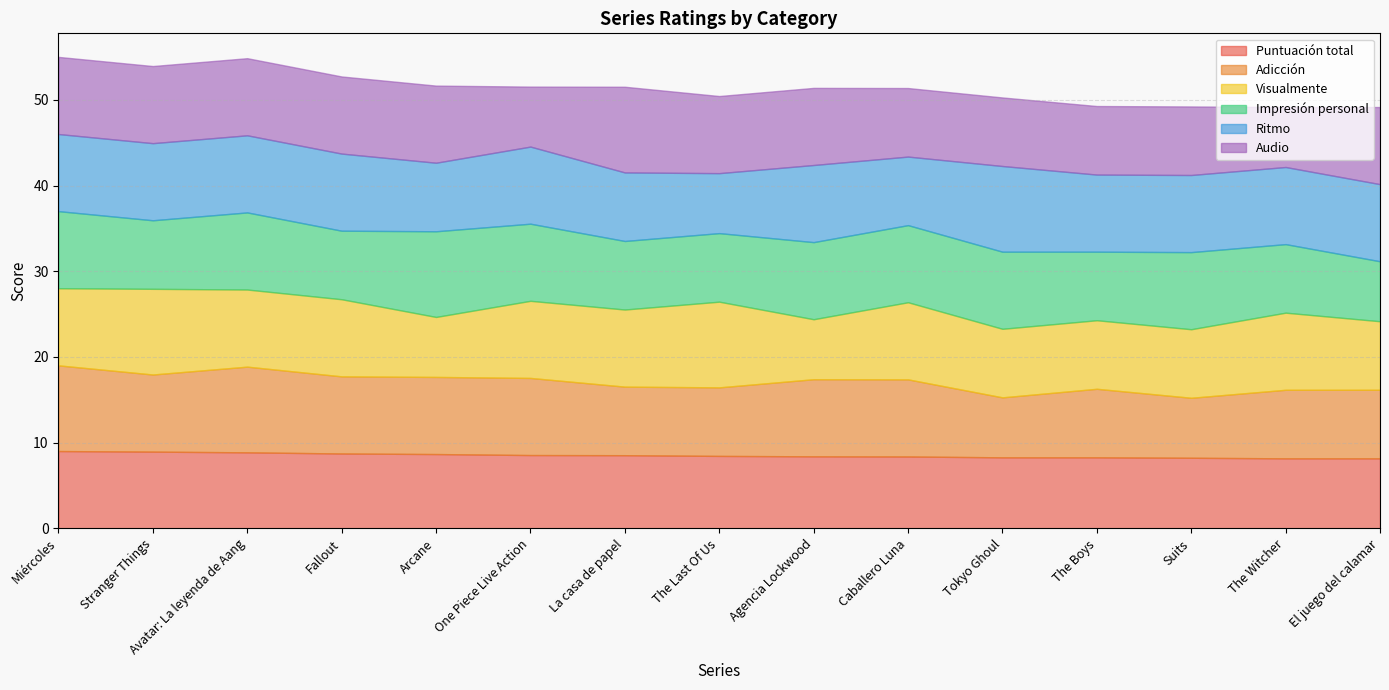

How many lines are shown in the chart?

6